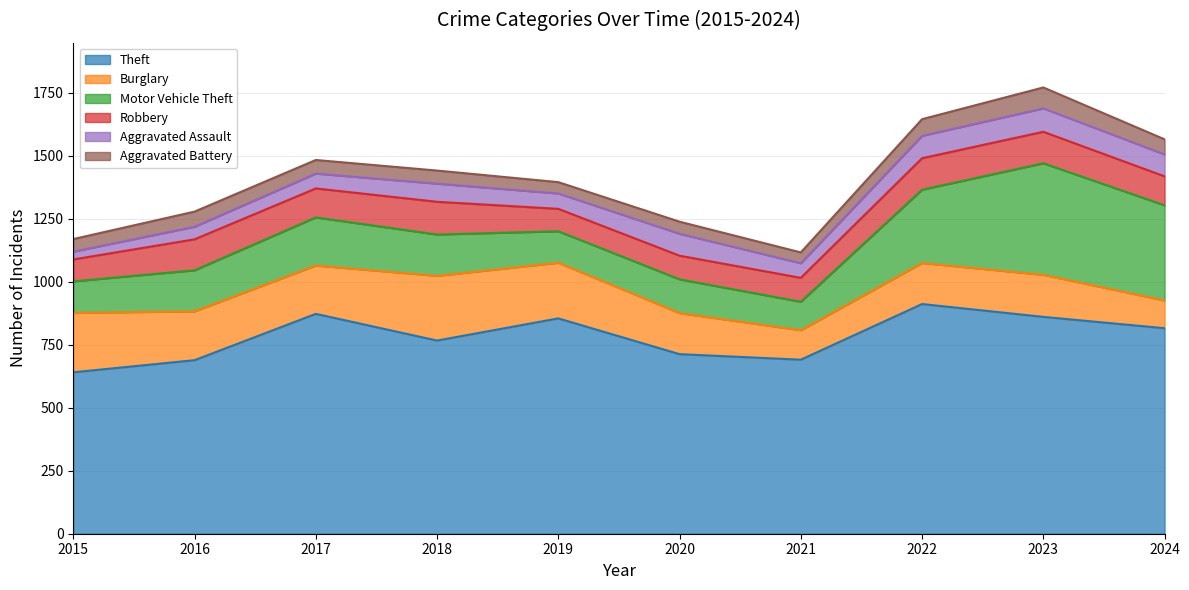

True or false: Aggravated Battery and Theft cross at least once.

False